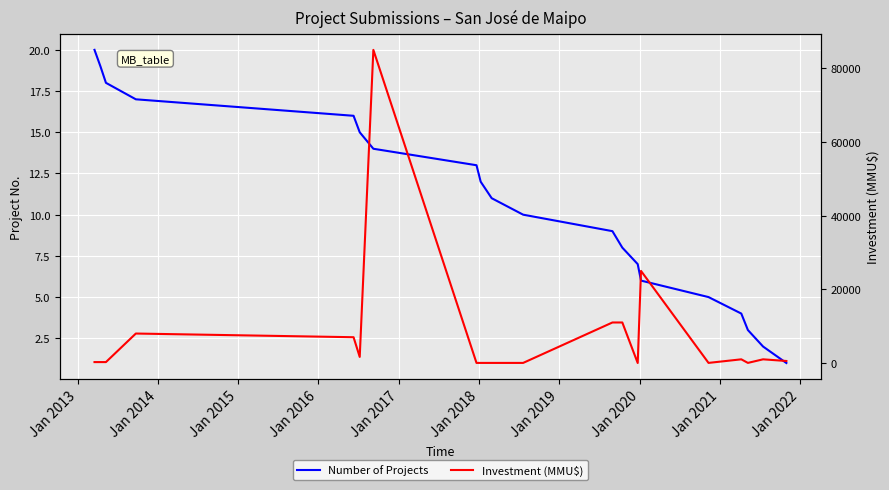

Is it true that Number of Projects equals 19 at 11?

False